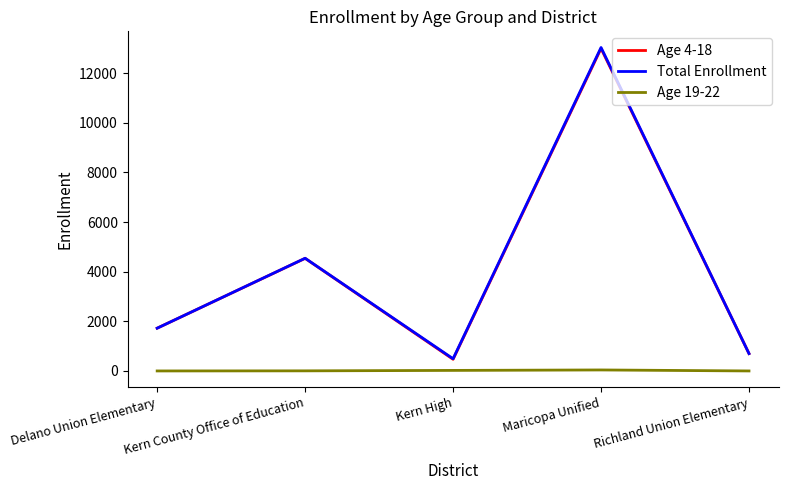

Which series changed the most between Kern County Office of Education and Richland Union Elementary?

Total Enrollment